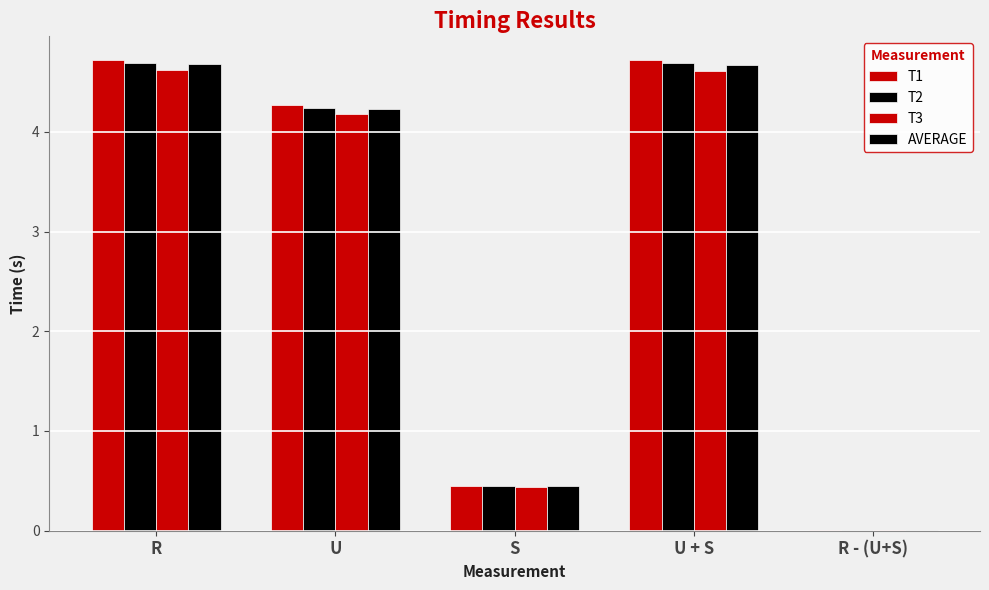

How many series are shown in this chart?

4